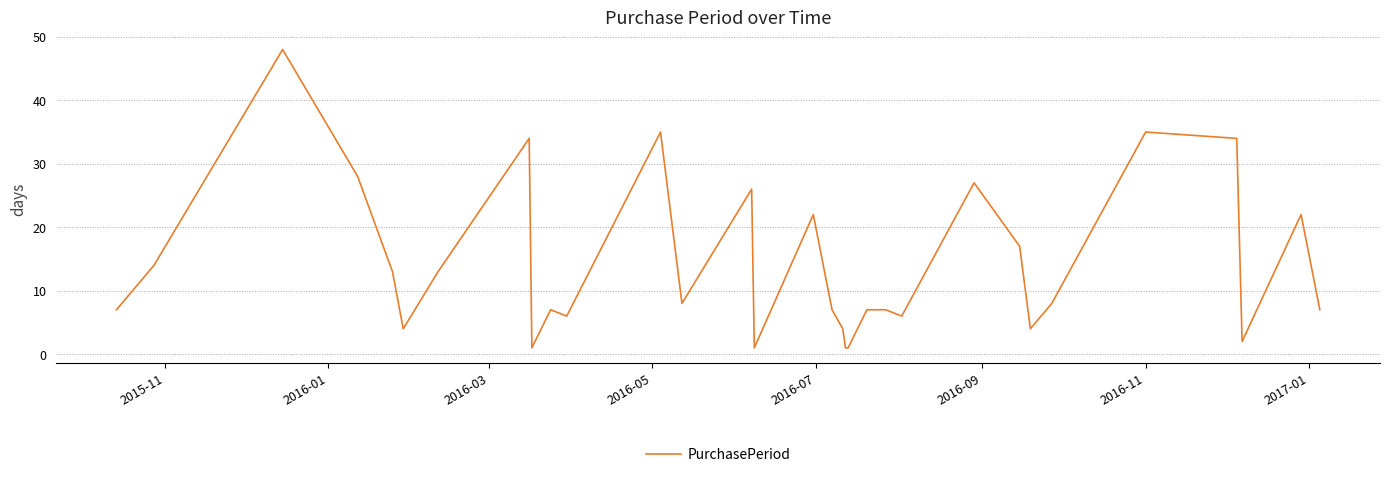

What is the difference between the maximum and minimum values?

47